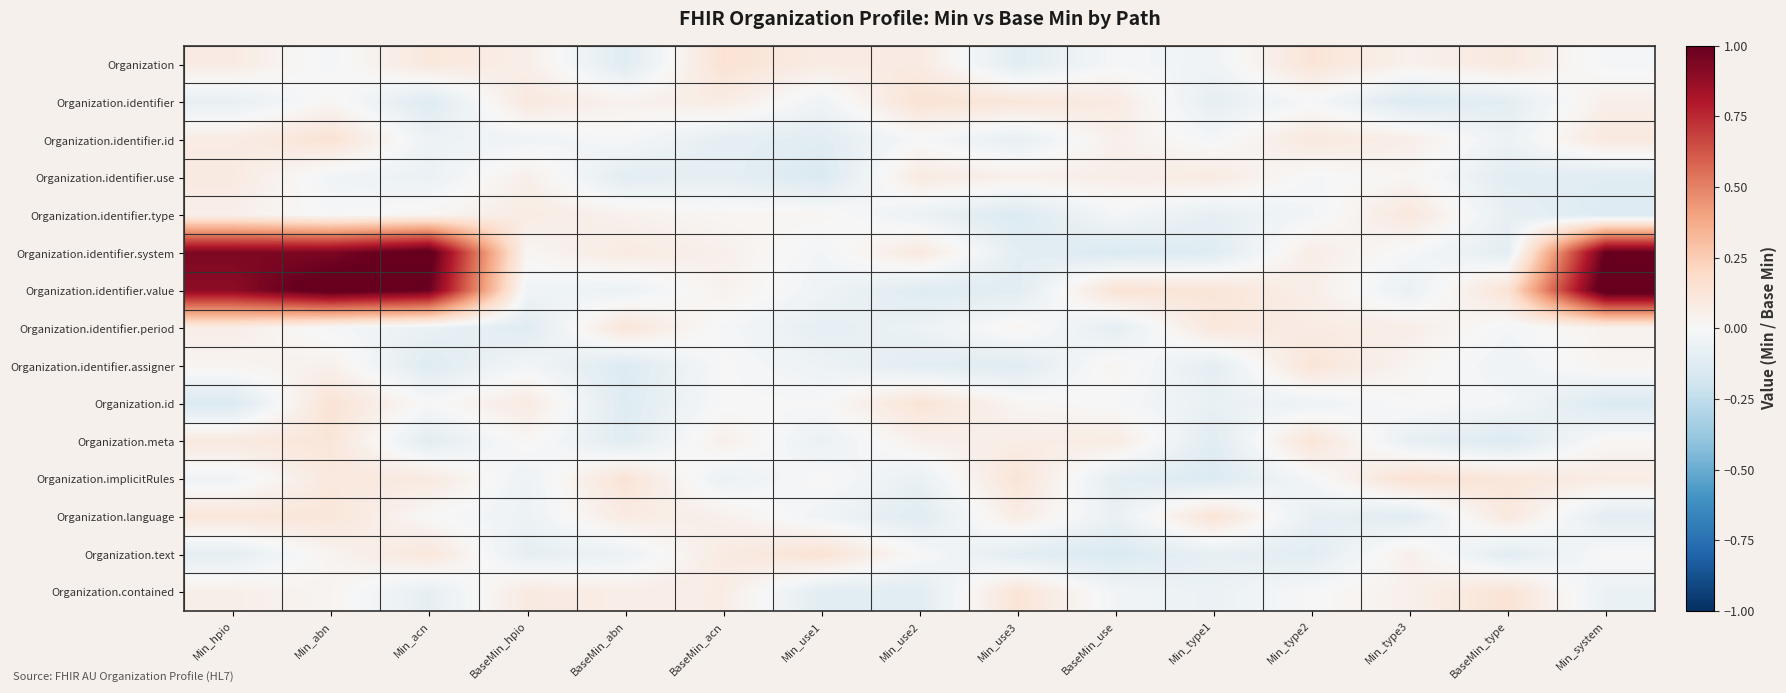

At which category does the chart reach its minimum across all series?

Min_use1